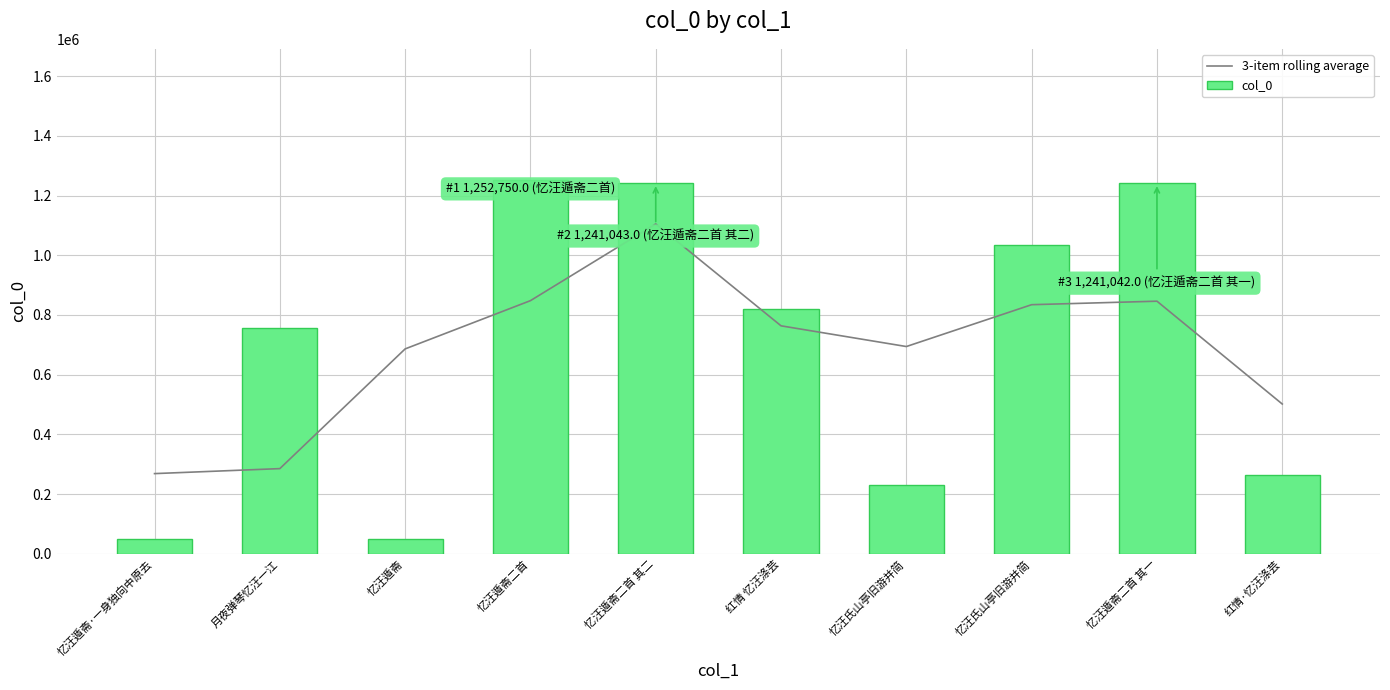

What is the label of the 3rd bar from the right?

忆汪氏山亭旧游并简